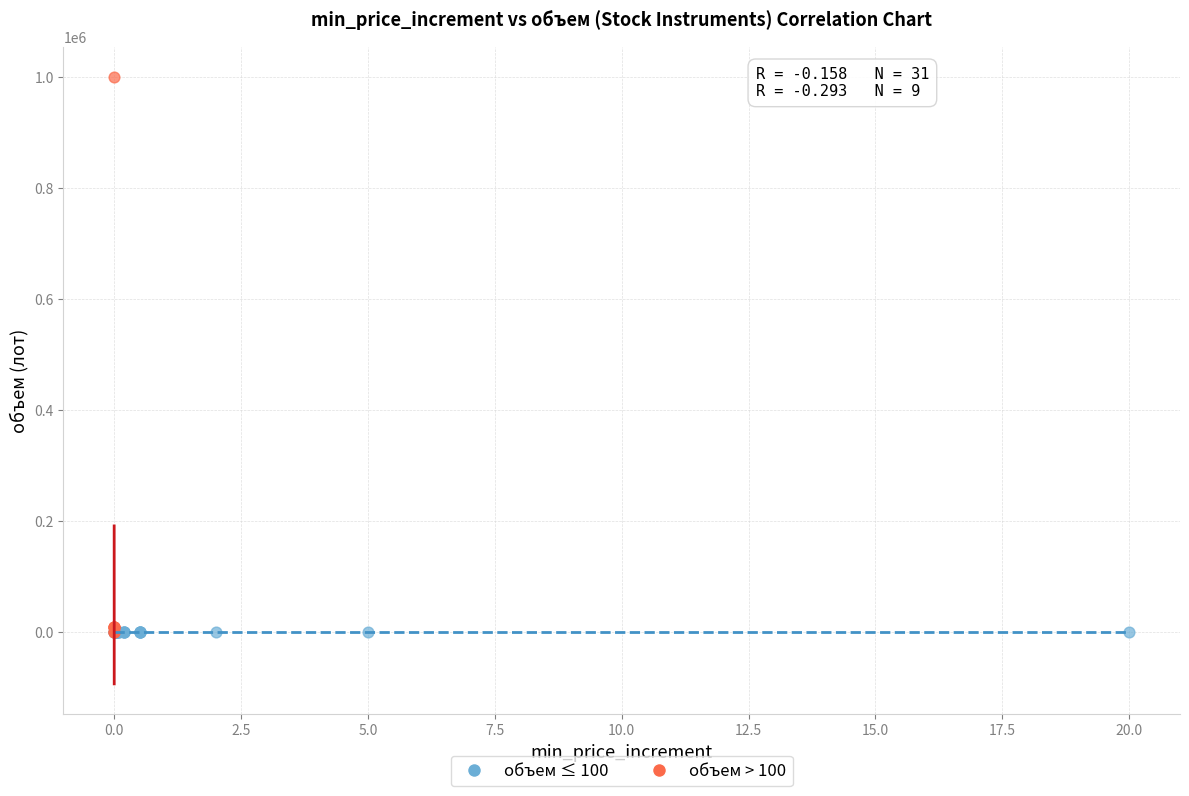

What are all the series names shown in the legend?

объем ≤ 100, объем > 100